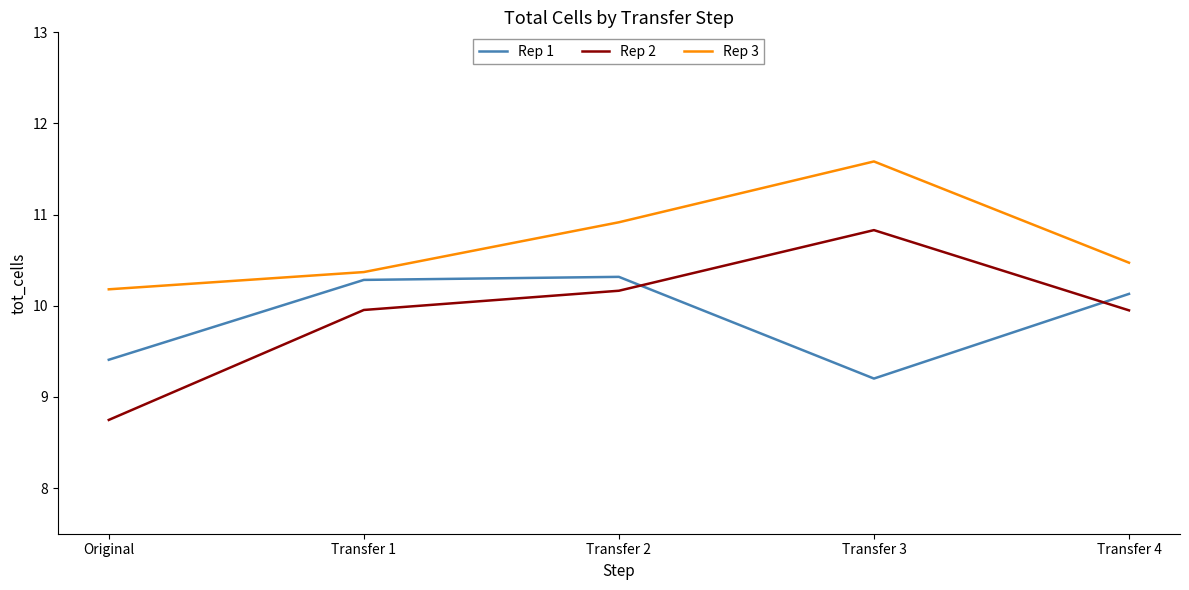

Where is the first local maximum for Rep 3?

Transfer 3